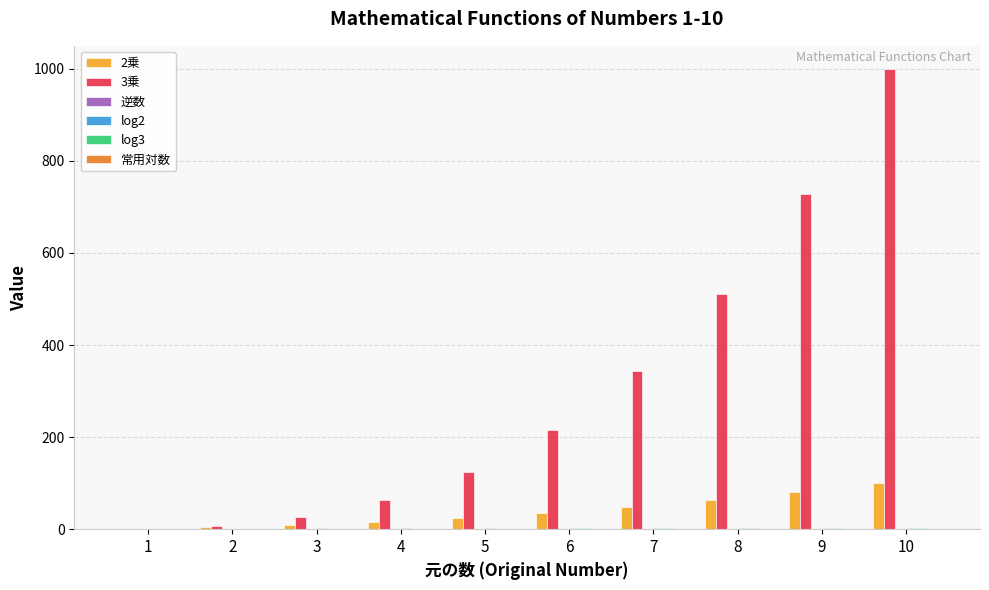

At which category is the sum across all series the highest?

10